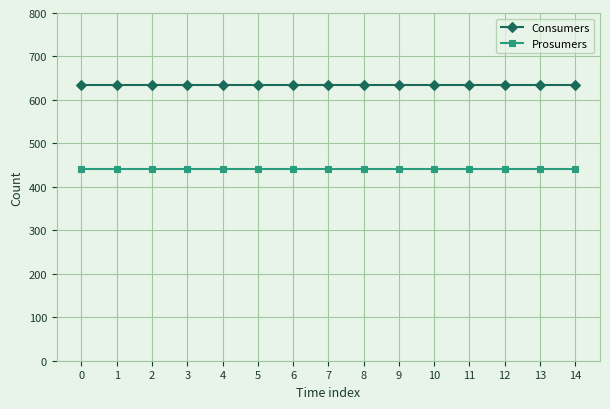

Is the value of Prosumers at 8 greater than the value of Consumers at 9?

No